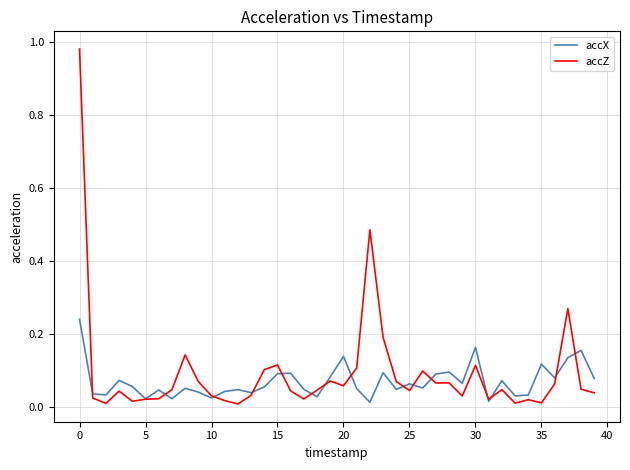

List the series in order of their peak value, highest first.

accZ, accX